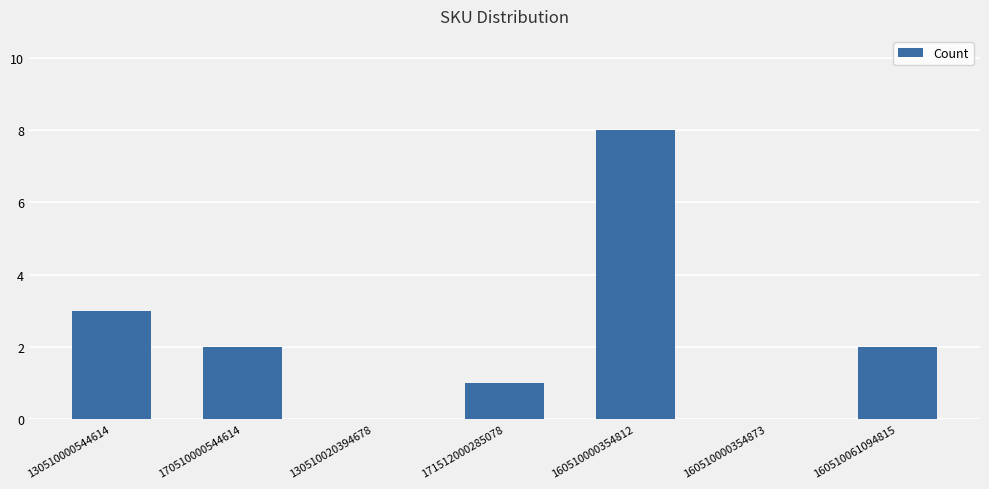

At which category does the chart reach its peak across all series?

160510000354812